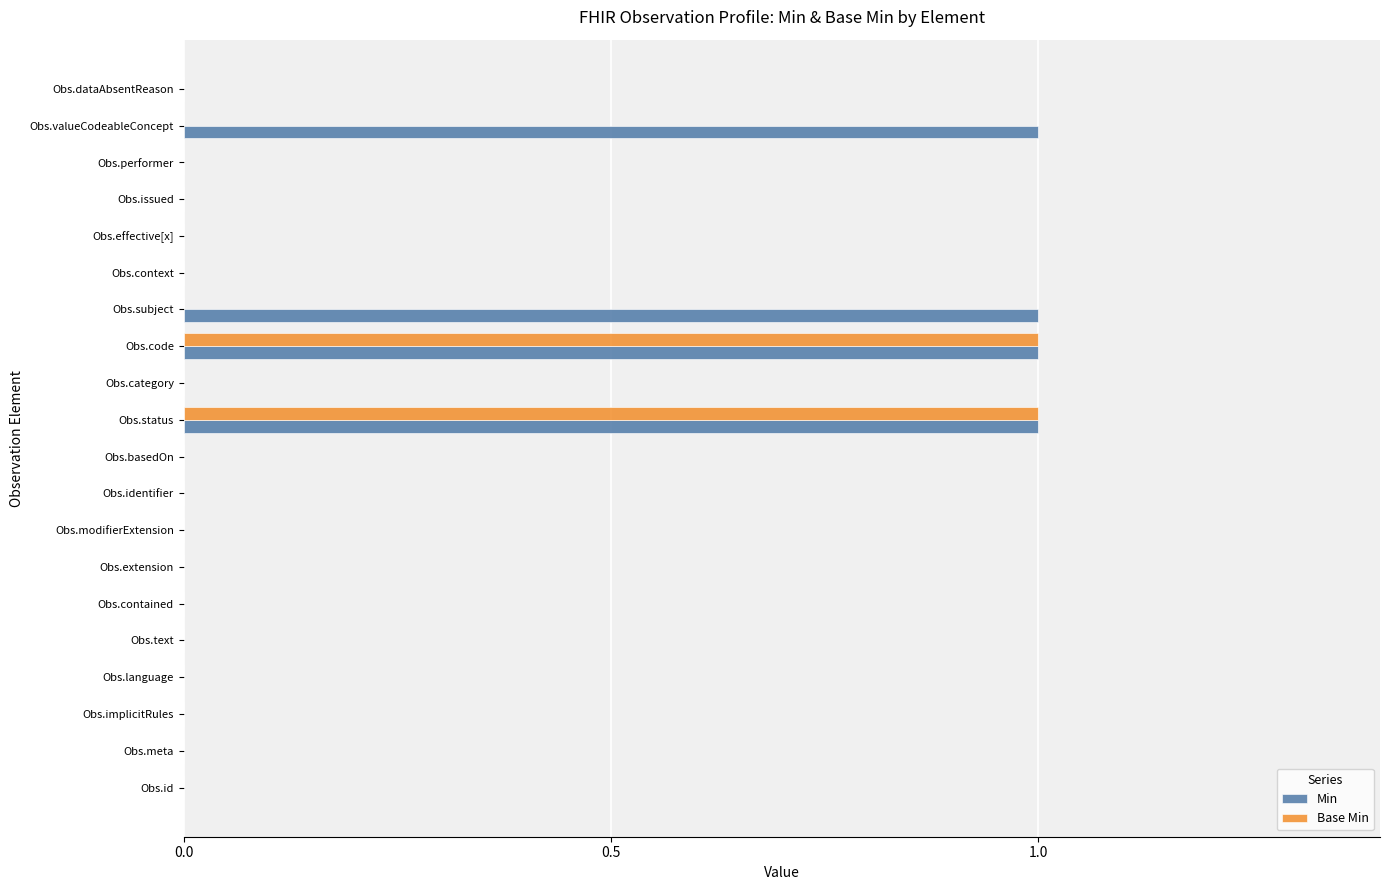

What is the sum of all Min values?

4